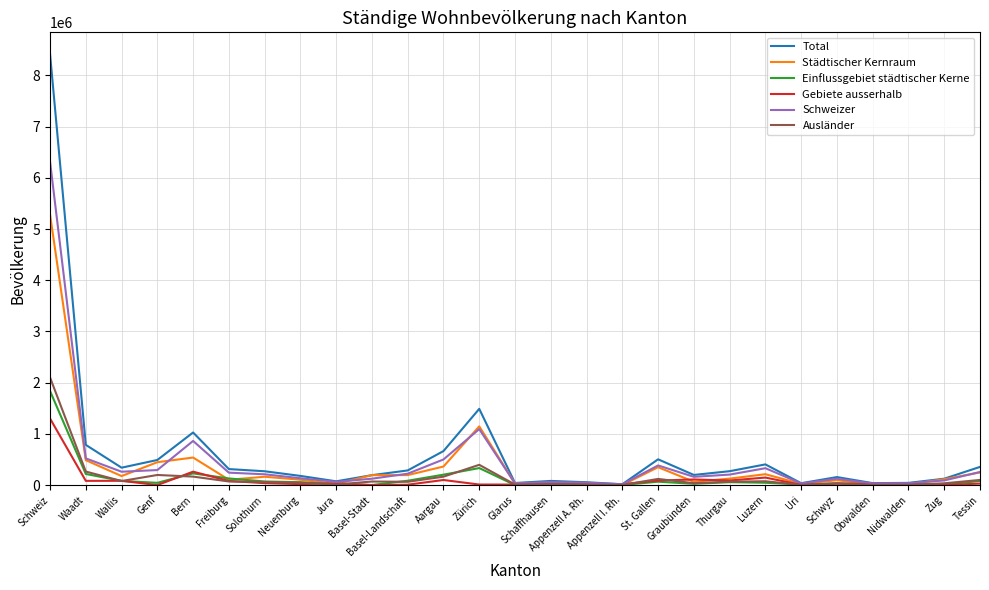

Which series has the widest spread of values?

Total